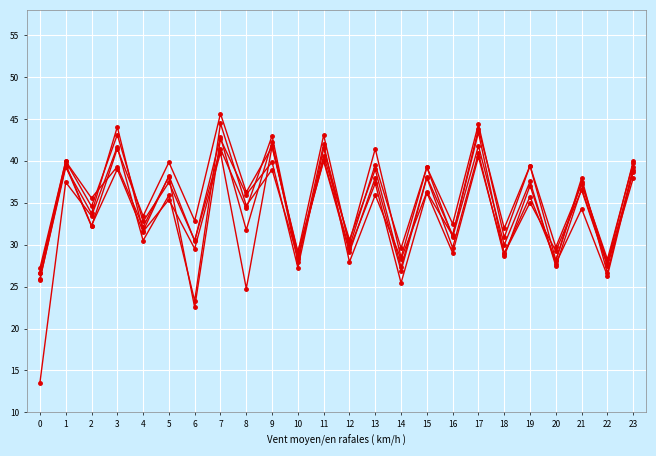

Count the number of categories in the chart.

24